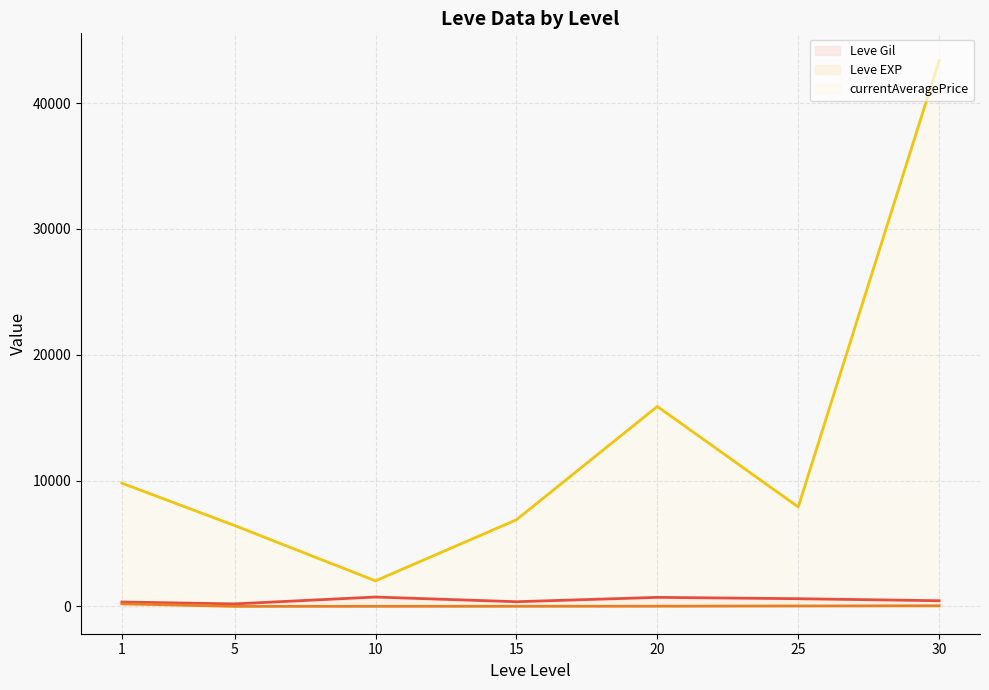

What is the difference between the currentAveragePrice (line) values at 1 and 30?

33573.0